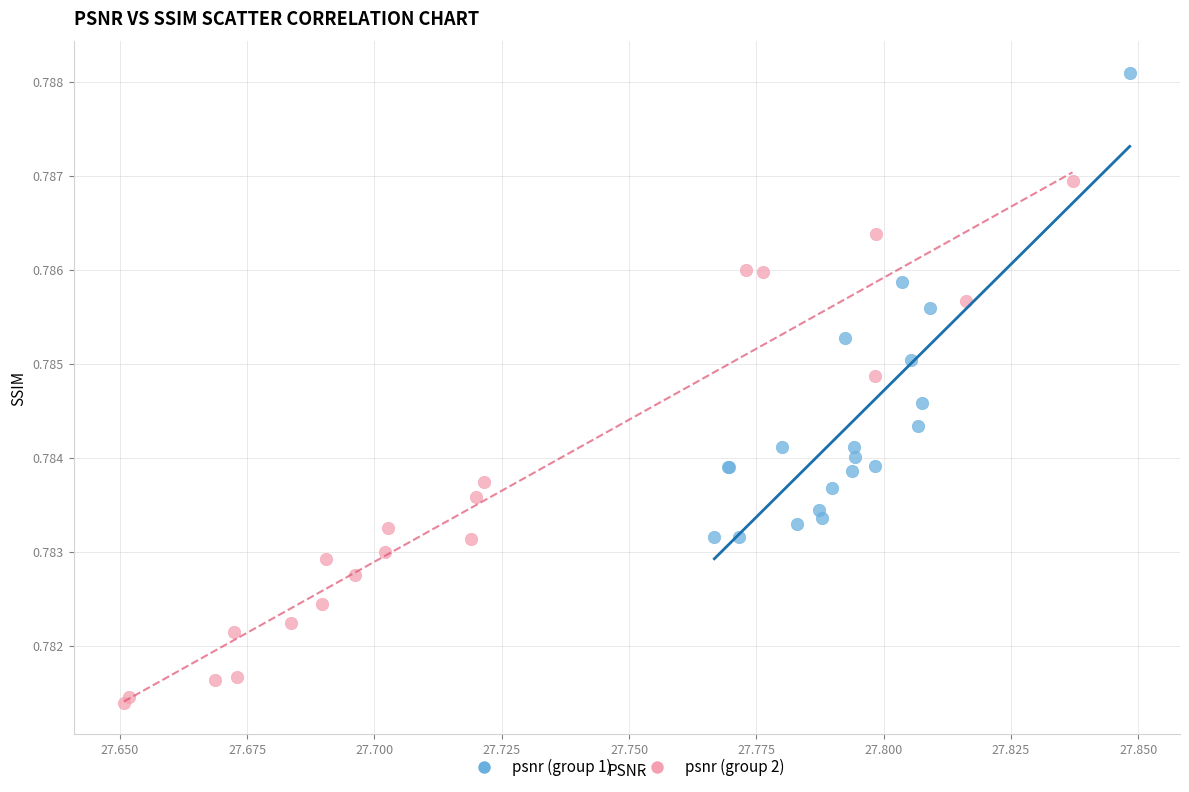

Which series reaches the minimum Y coordinate?

psnr (group 2)